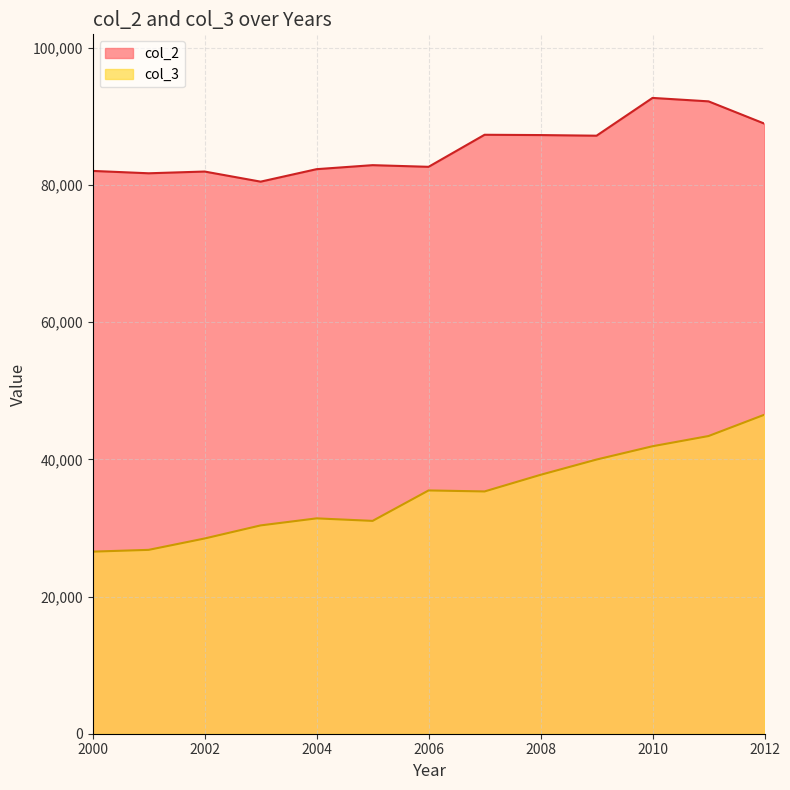

True or false: col_2 has a value of 88934 at 2012.

True